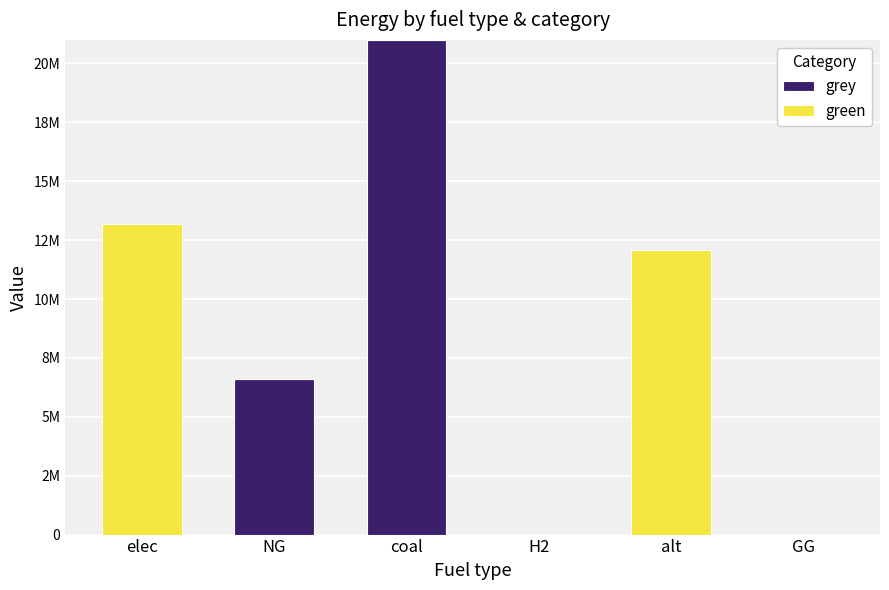

What is the label of the 1st bar from the right?

GG